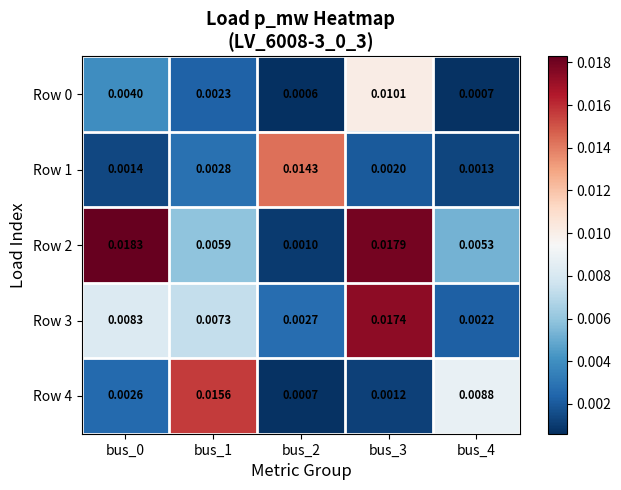

Is the value of Row 4 at bus_4 greater than the value of Row 2 at bus_0?

No